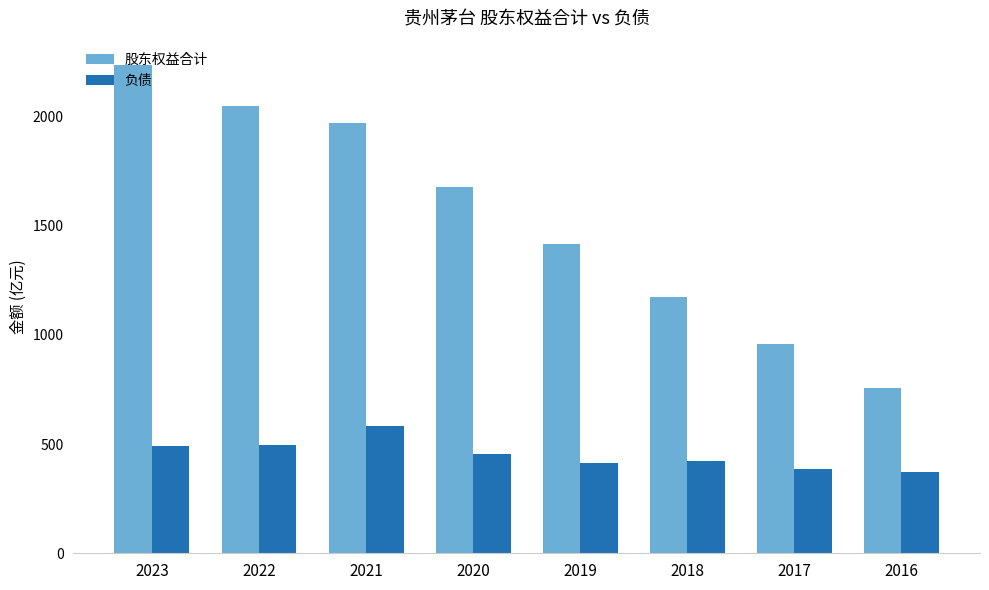

What is the value of the 股东权益合计 bar at the 7th from the left?

960.2